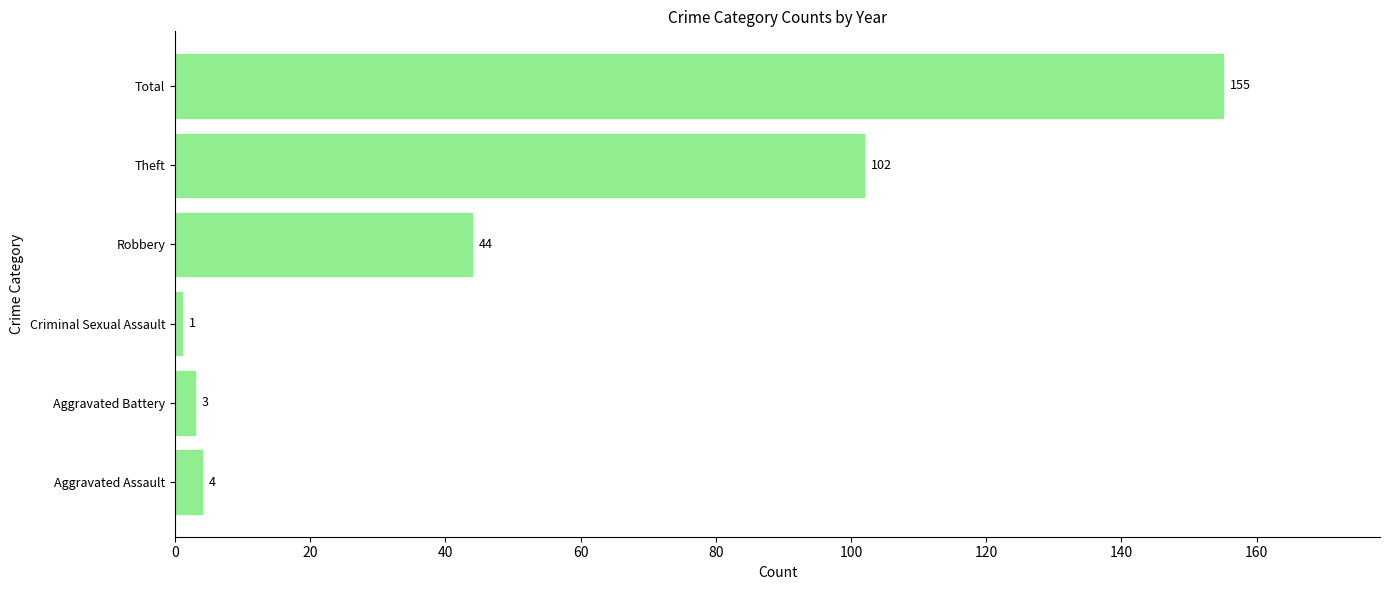

How many bars are there in total?

6